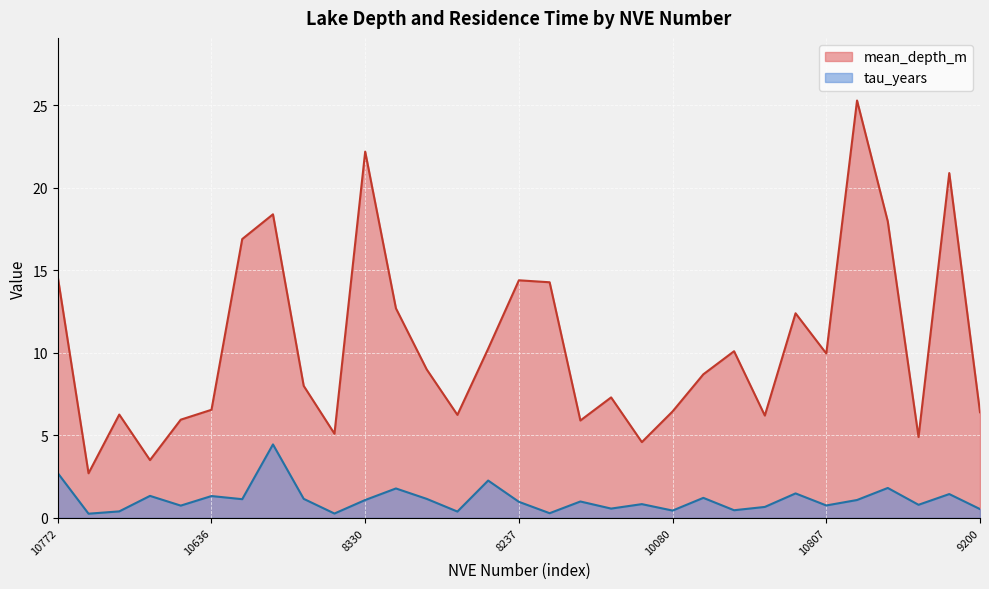

Count the number of categories in the chart.

31